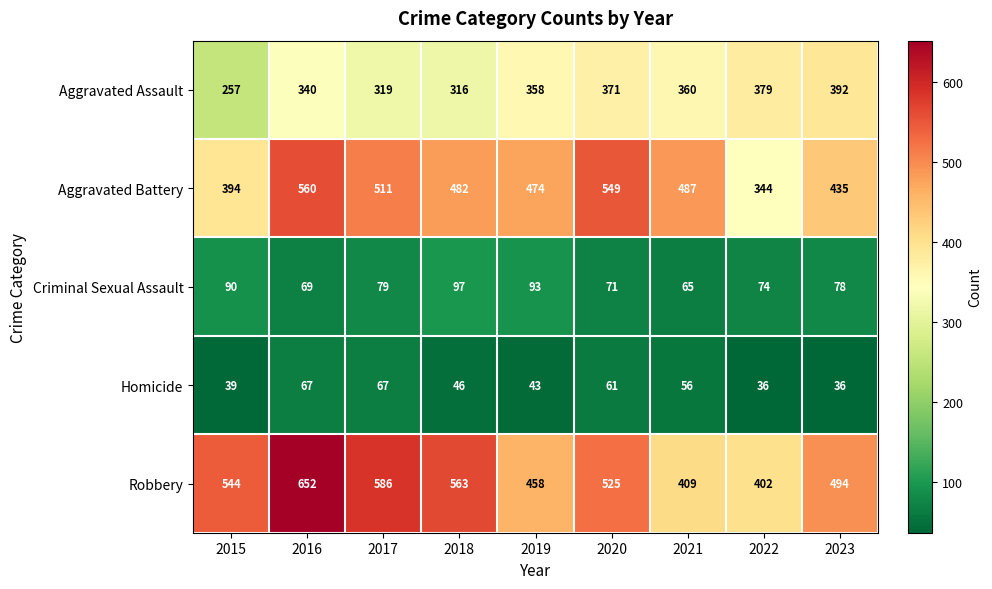

Count the number of data series in this chart.

5